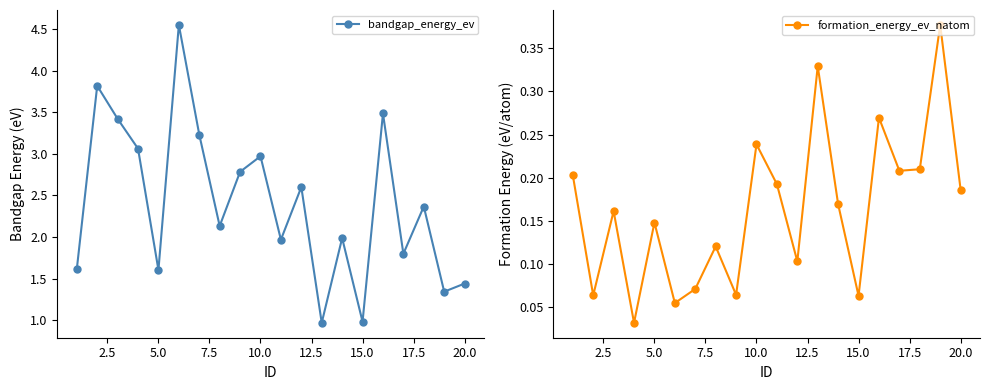

True or false: formation_energy_ev_natom and bandgap_energy_ev cross at least once.

False